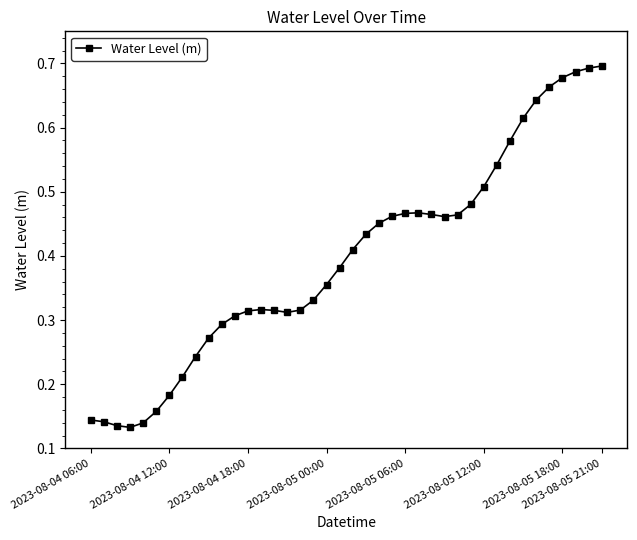

What is the sum of all values?

15.9